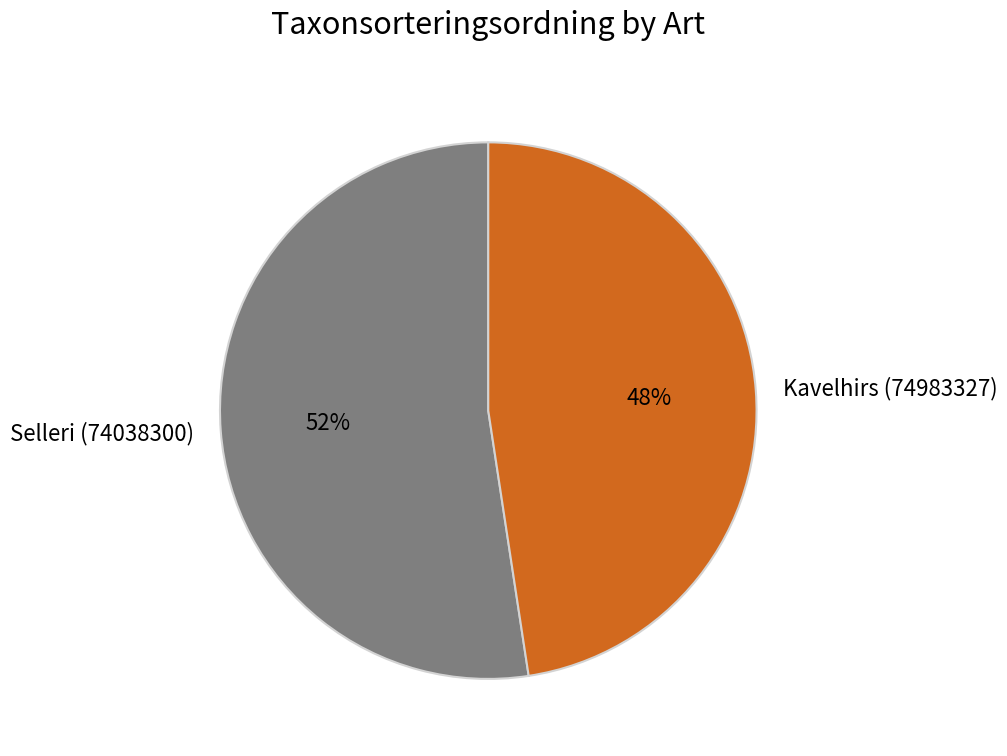

True or false: Selleri (74038300) accounts for 38% of the total.

False